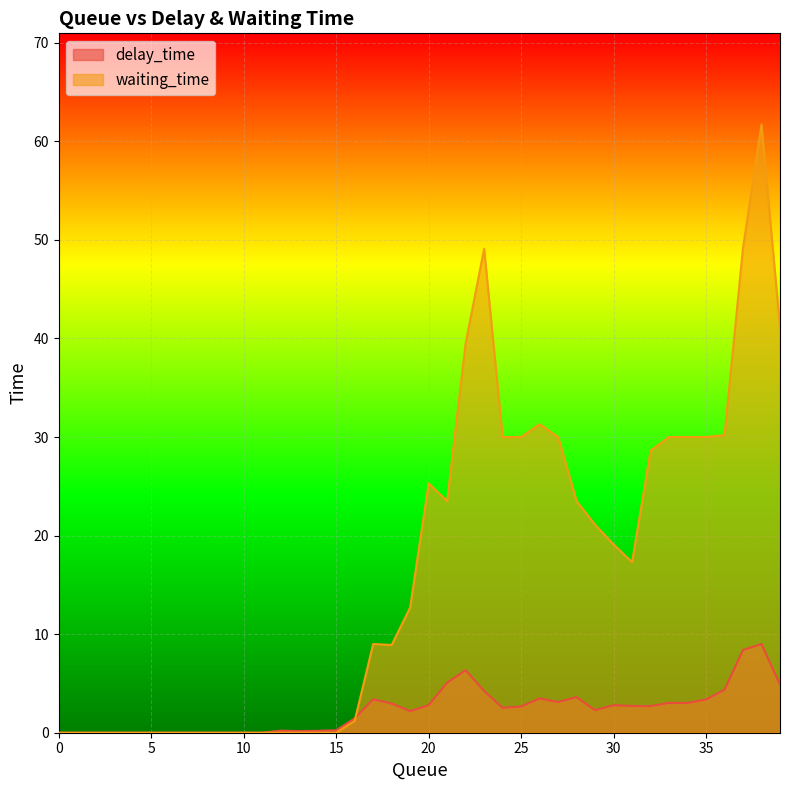

In waiting_time, how many points are lower than both neighbors (excluding endpoints)?

3